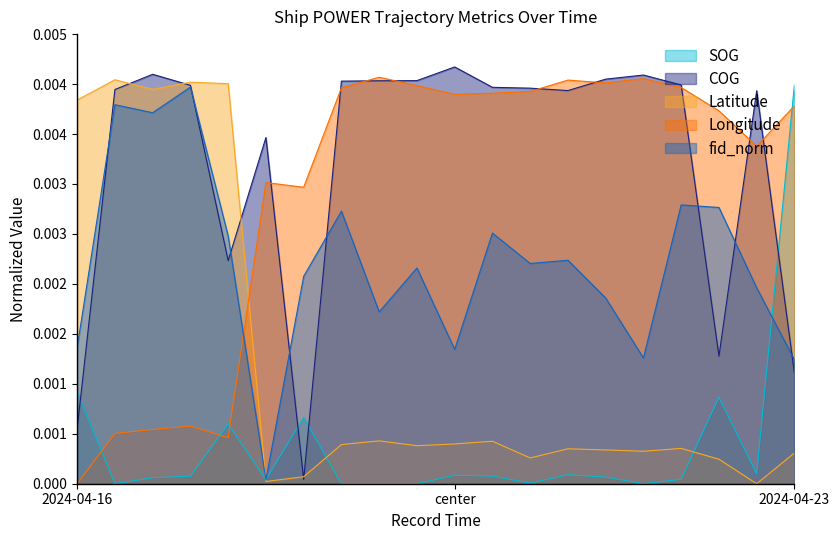

What are all the series names shown in the legend?

SOG, COG, Latitude, Longitude, fid_norm